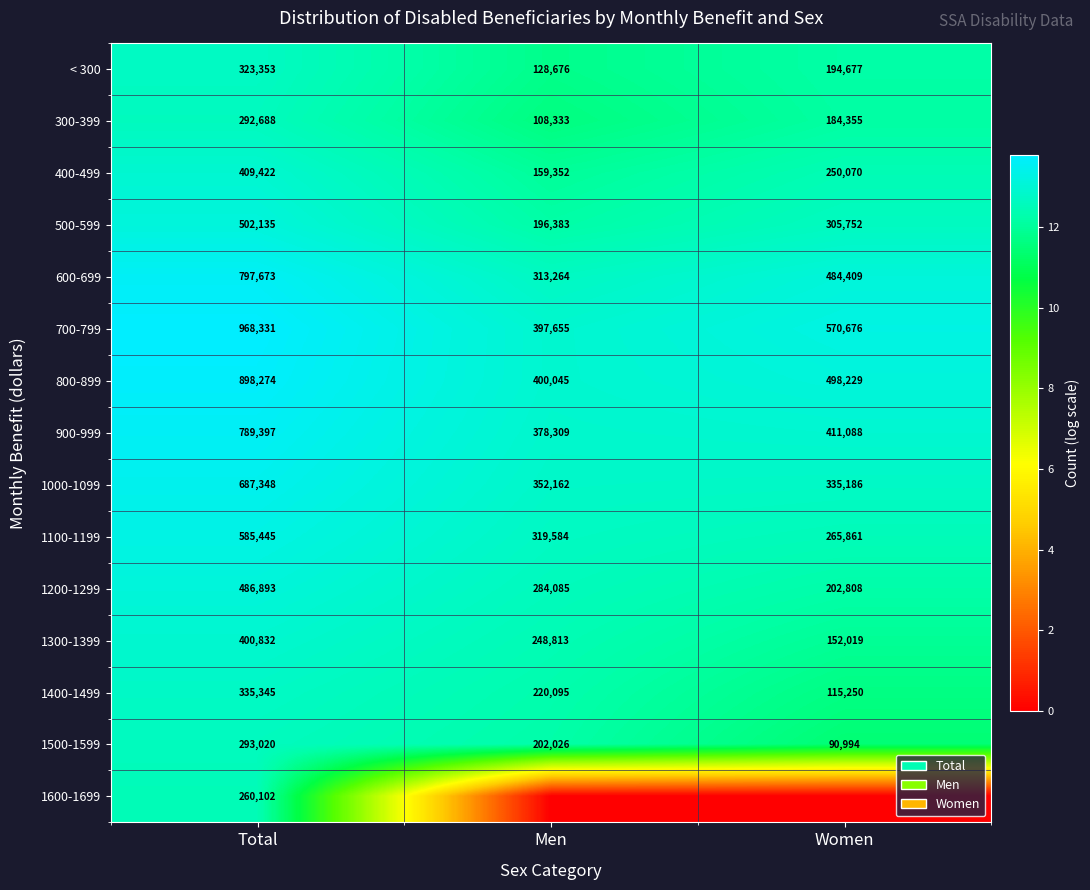

Read the 300-399 value at Men.

108333